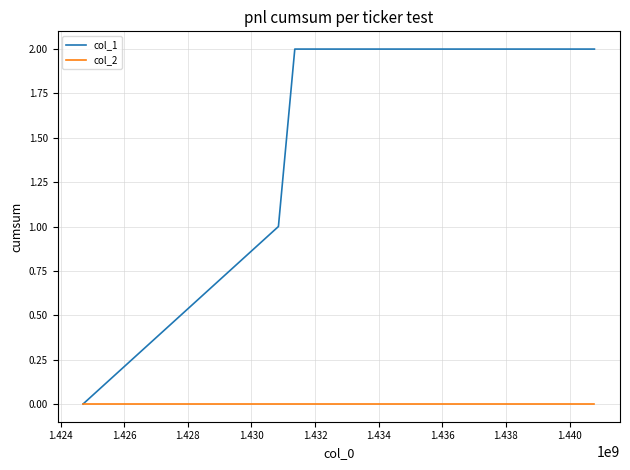

Rank the series by their average value, from lowest to highest.

col_2, col_1